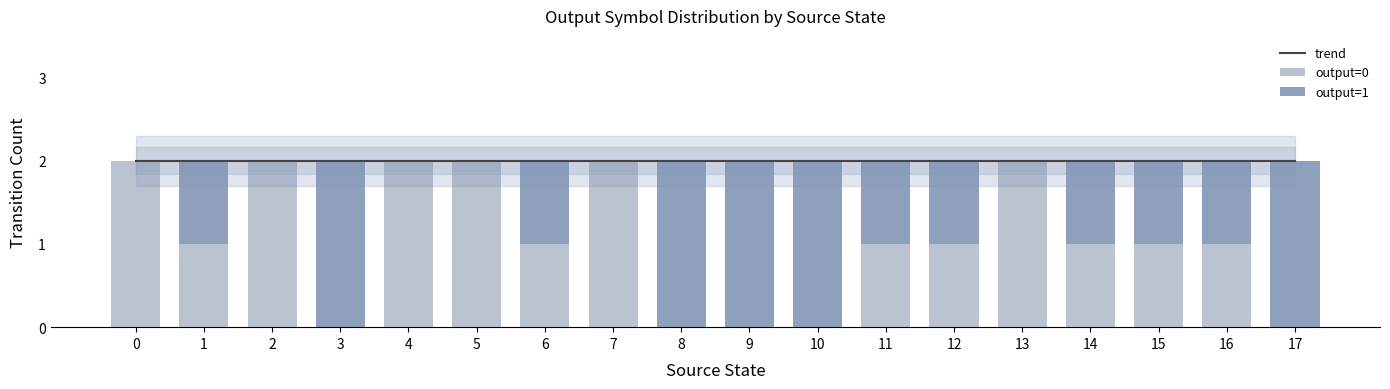

Reading right to left, extract all data points from this chart.

trend: 2	2	2	2	2	2	2	2	2	2	2	2	2	2	2	2	2	2
output=0: 0	1	1	1	2	1	1	0	0	0	2	1	2	2	0	2	1	2
output=1: 2	1	1	1	0	1	1	2	2	2	0	1	0	0	2	0	1	0